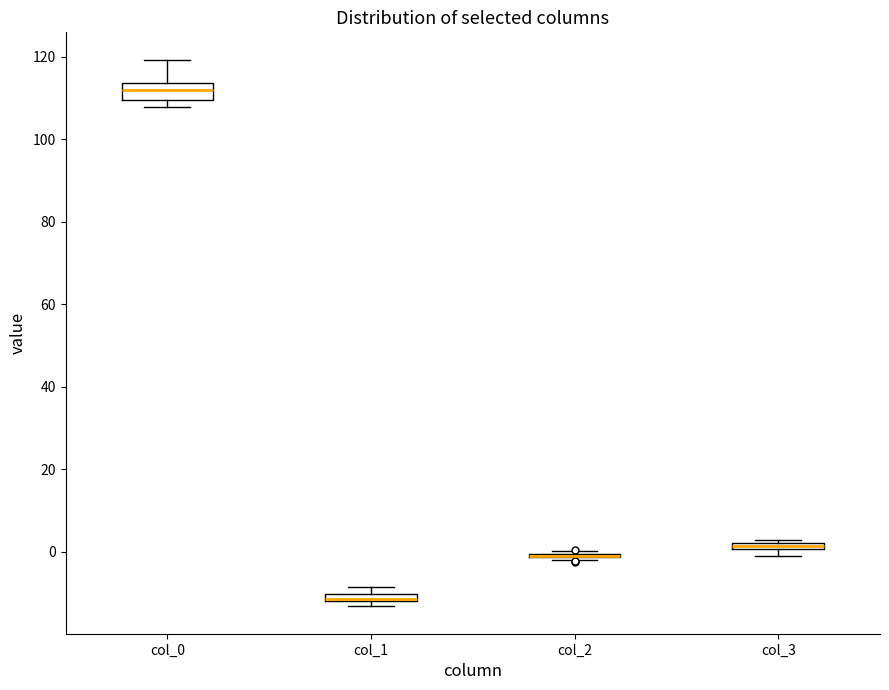

Which box is the tallest, from its lower edge to its upper edge?

col_0